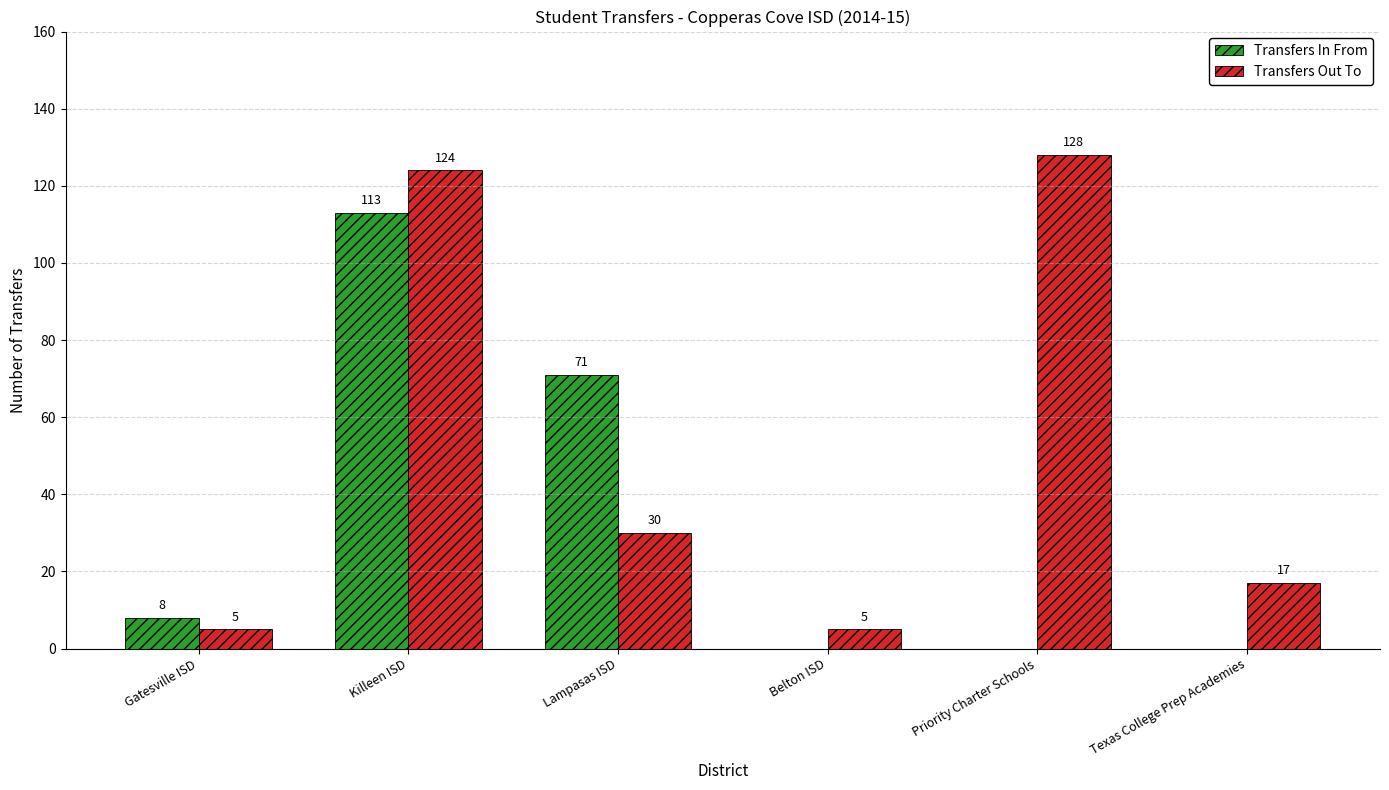

Which series has the widest spread of values?

Transfers Out To